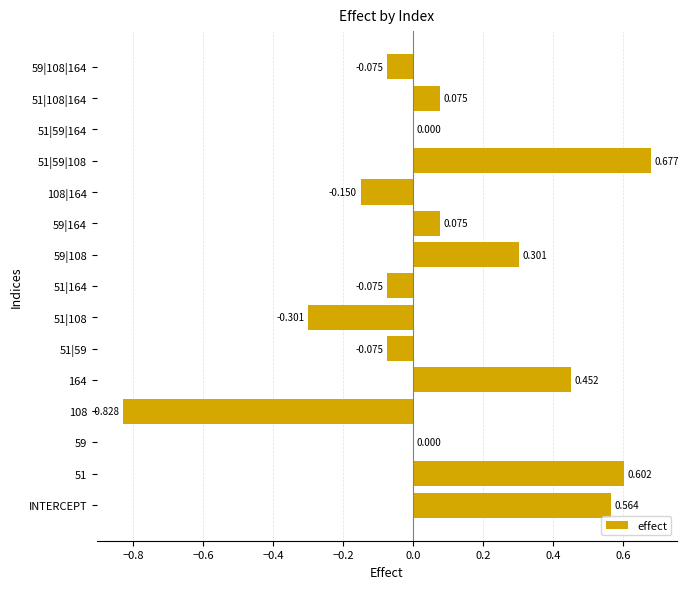

Count the number of values greater than 0.

9